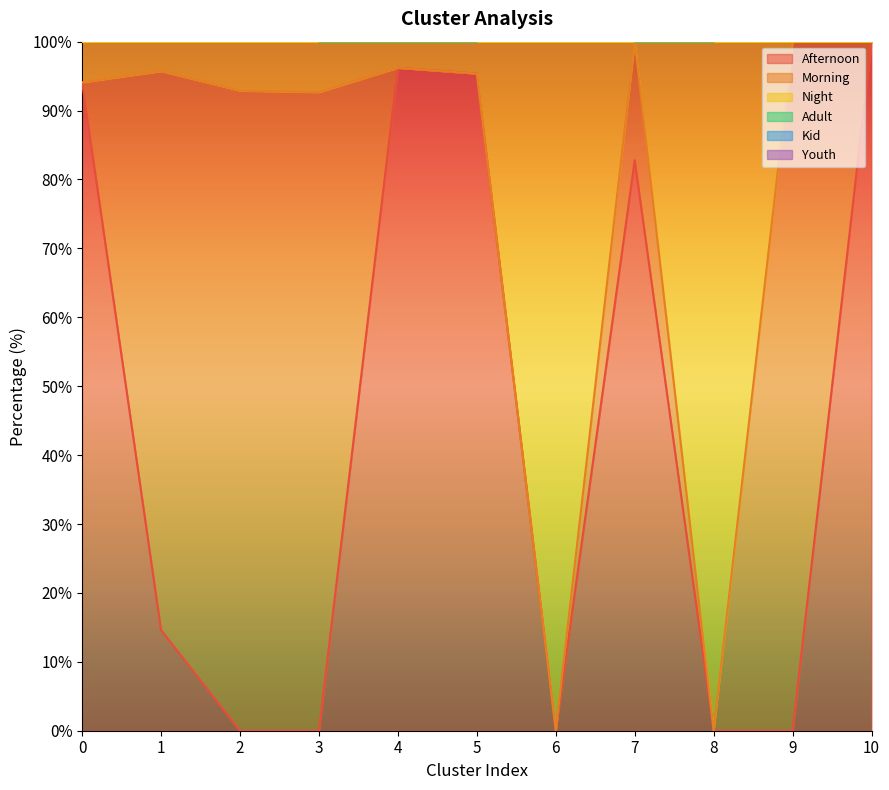

True or false: Night and Adult cross at least once.

False